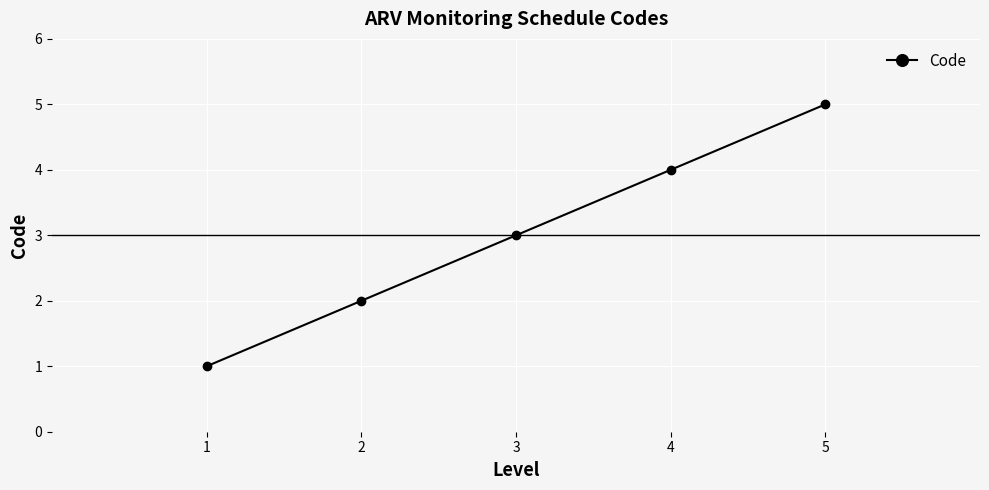

Which has a higher value, 3 or 5?

5